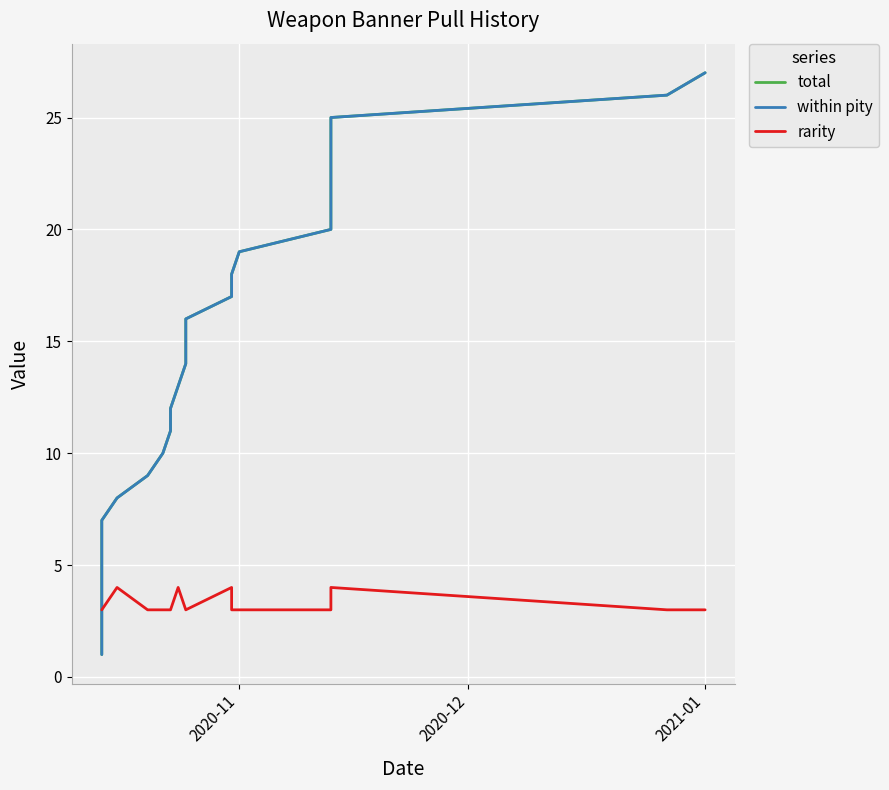

What are all the series names shown in the legend?

total, within pity, rarity